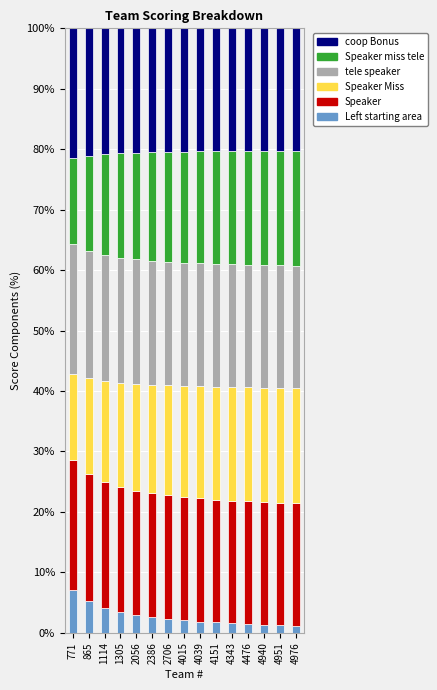

What is the difference between the maximum and second lowest values in the Left starting area series?

5.9